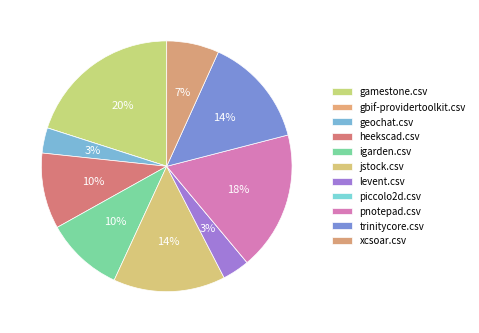

Is it true that gamestone.csv is 28% of the pie?

False